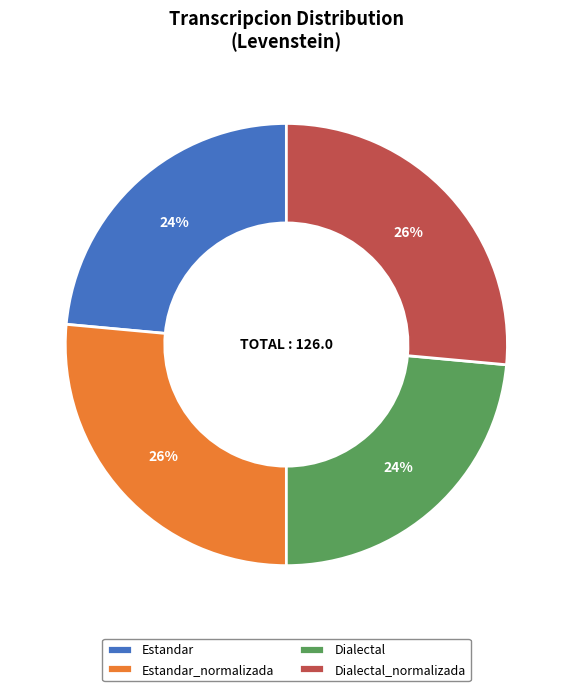

To the nearest percent, what percentage of the pie is Estandar_normalizada?

26%